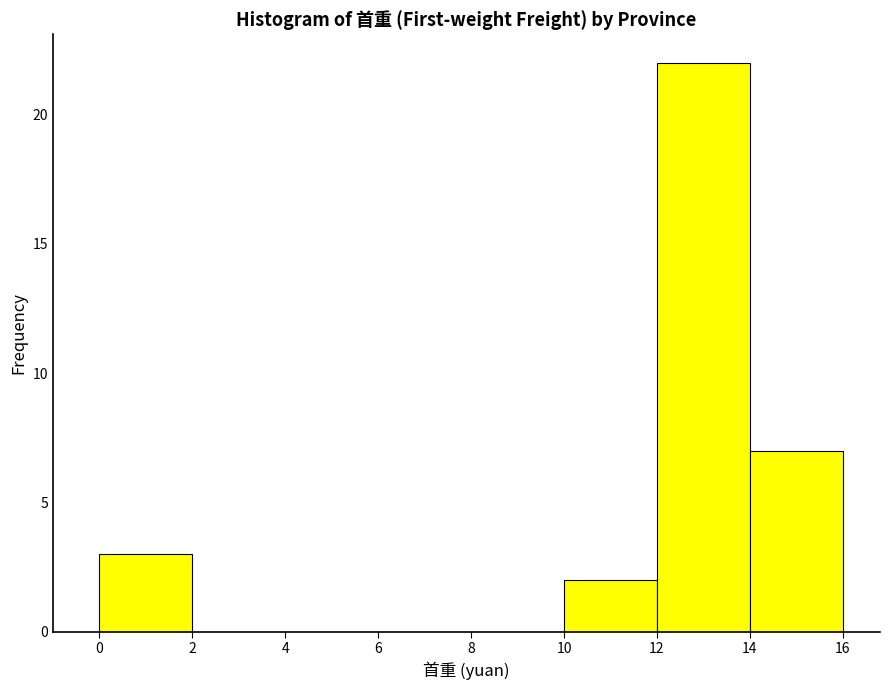

Reading left to right, list every bar in this chart as the range it spans on the x-axis followed by its height. The values are not printed on the chart, so give them approximately, as read against the axis.

0 to 2: 3
2 to 4: 0
4 to 6: 0
6 to 8: 0
8 to 10: 0
10 to 12: 2
12 to 14: 22
14 to 16: 7